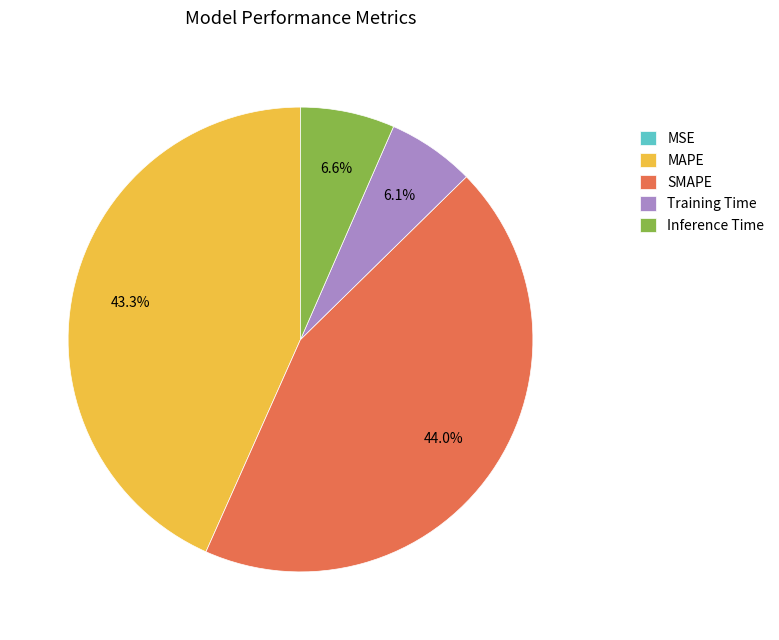

How much of the chart is everything except Inference Time?

93.4%